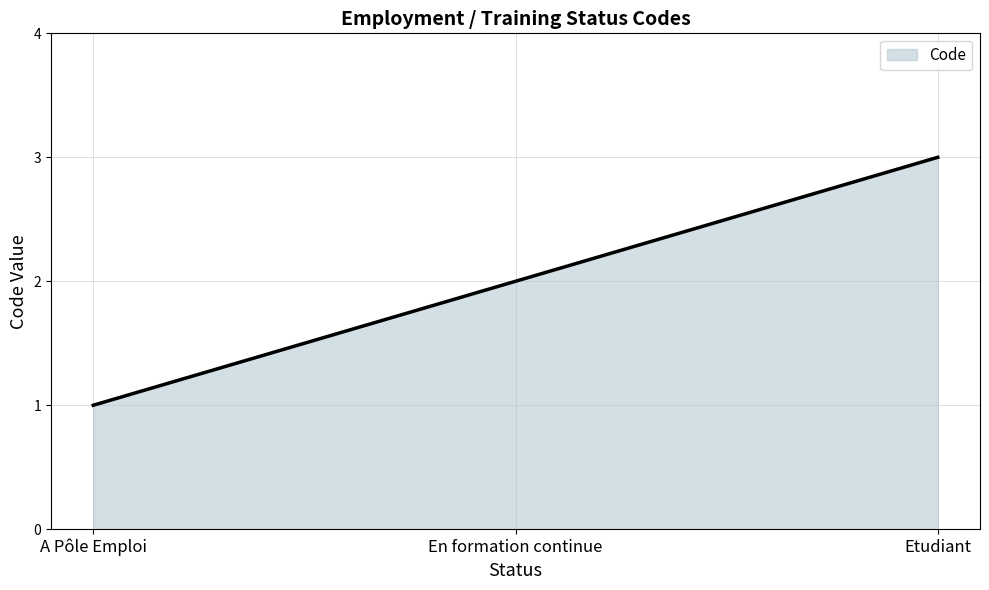

Is it true that the value at Etudiant is 3?

True